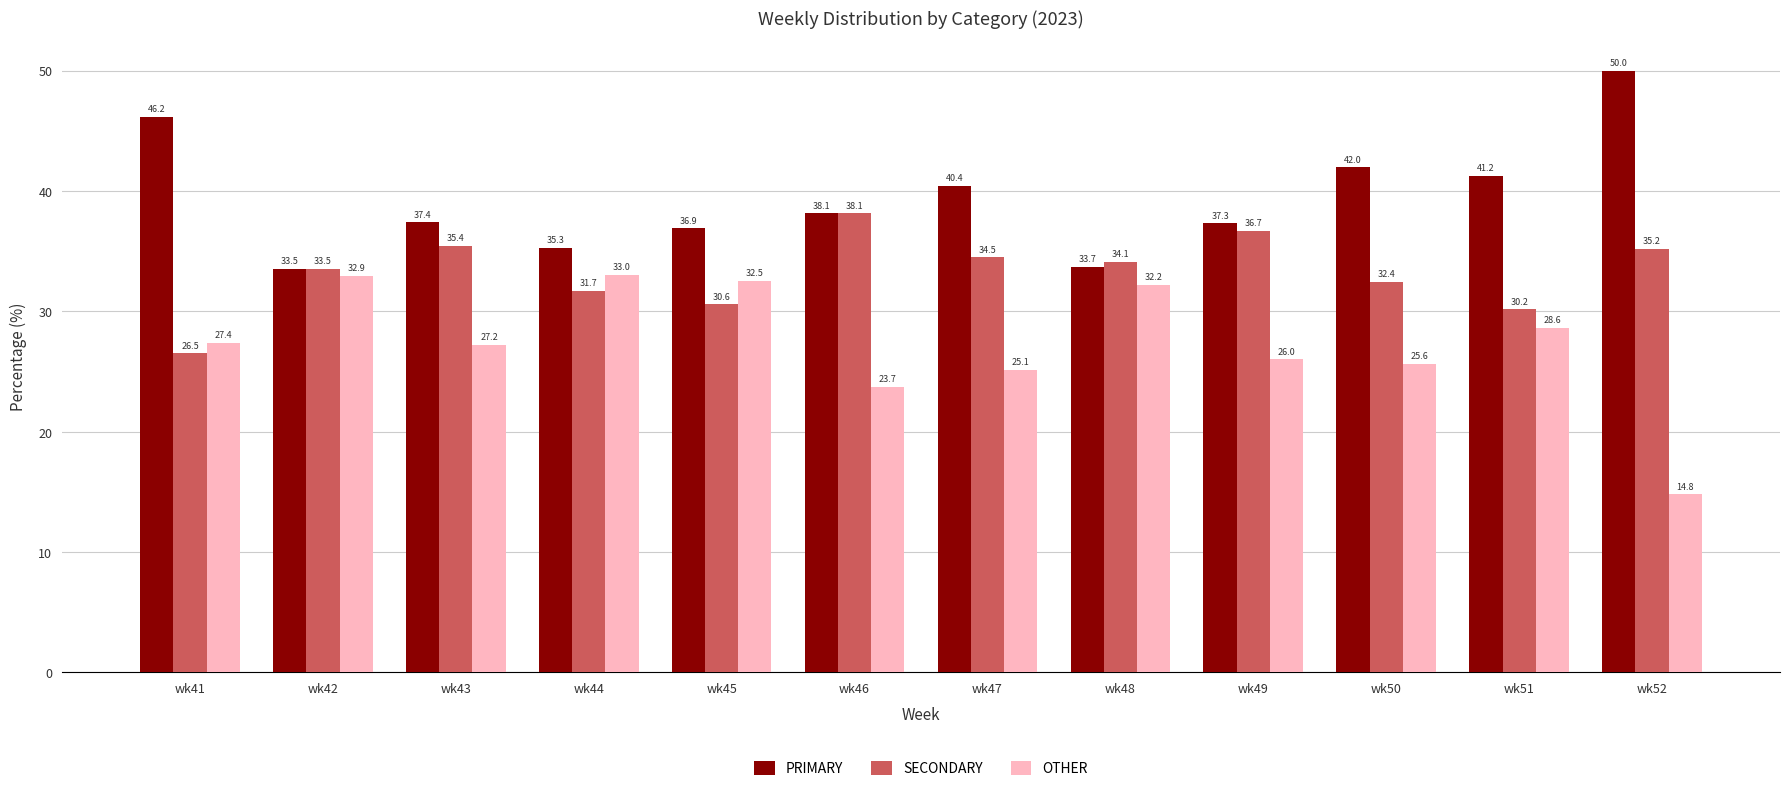

The value of SECONDARY at wk45 is 30.6. True or false?

True